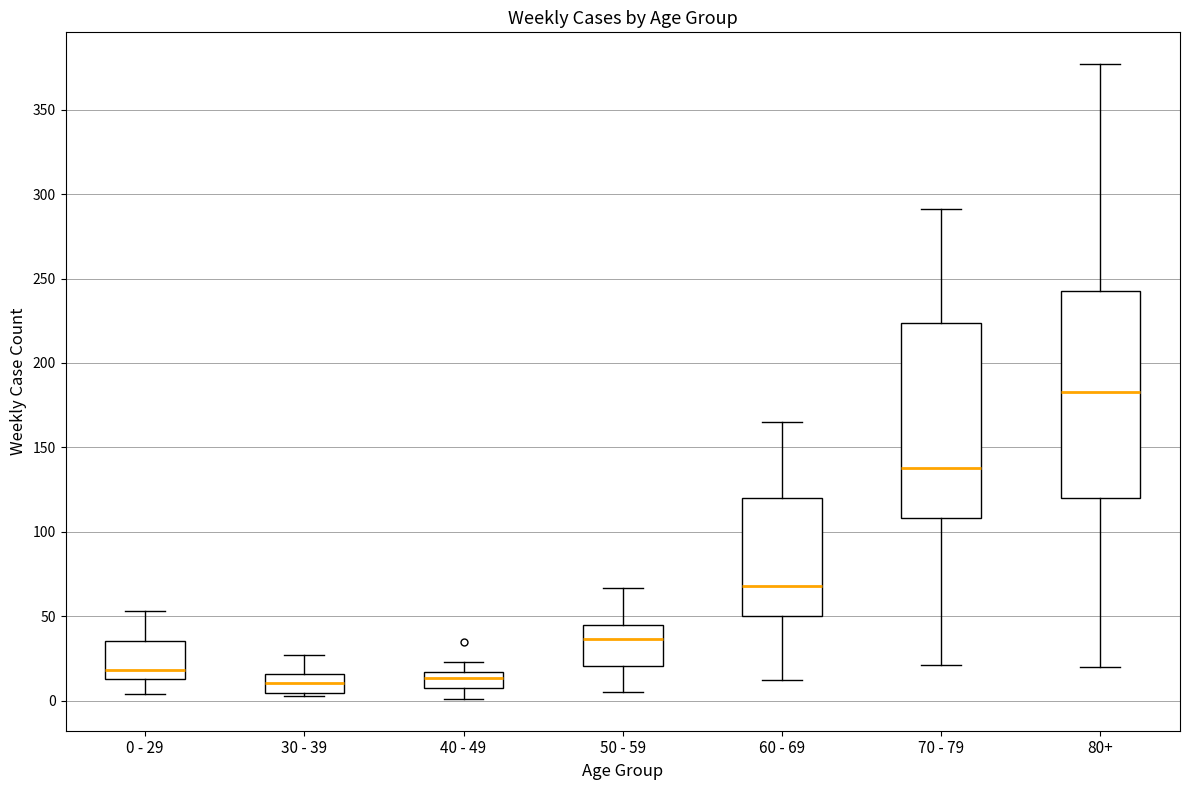

Which box is the tallest, from its lower edge to its upper edge?

80+